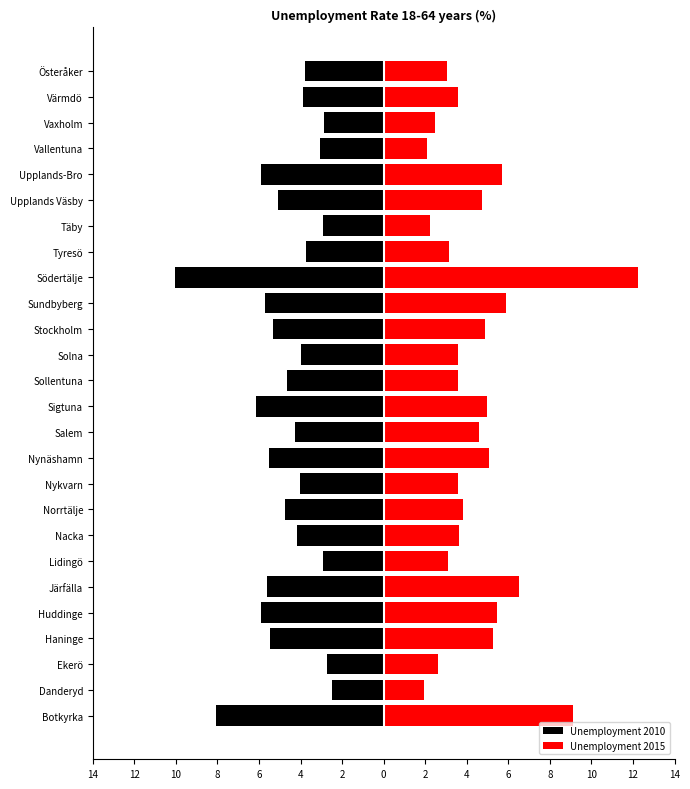

At how many categories does at least one series exceed -6?

26